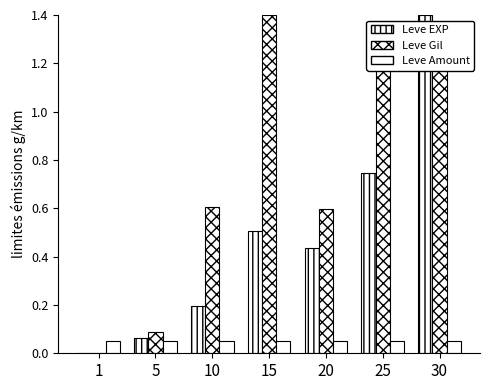

At how many categories does at least one series exceed 0?

7